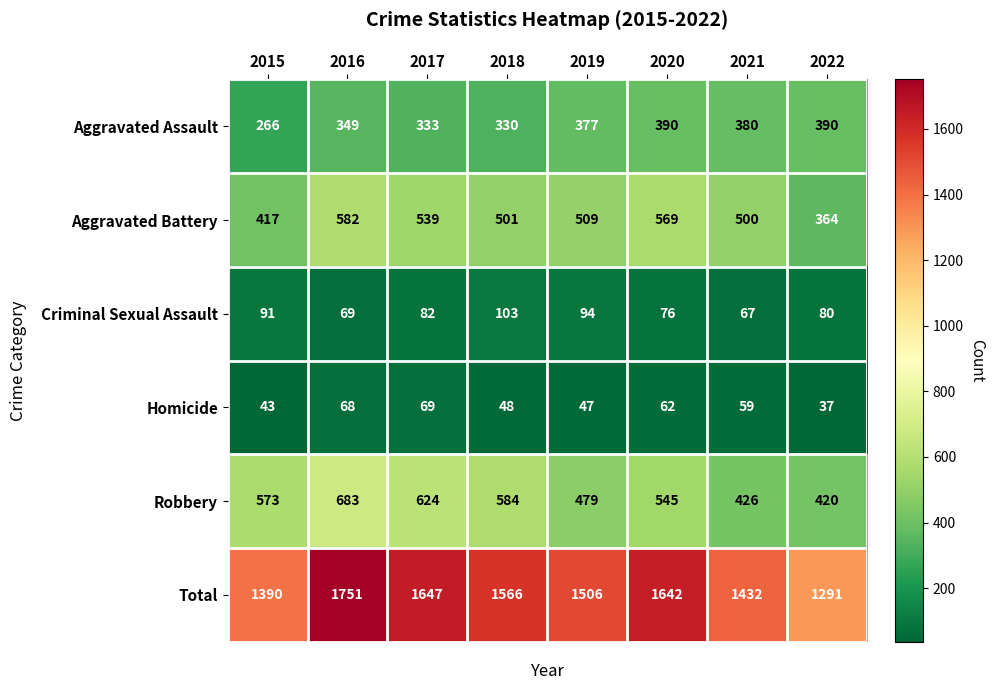

Which series has the largest total across all categories?

Total